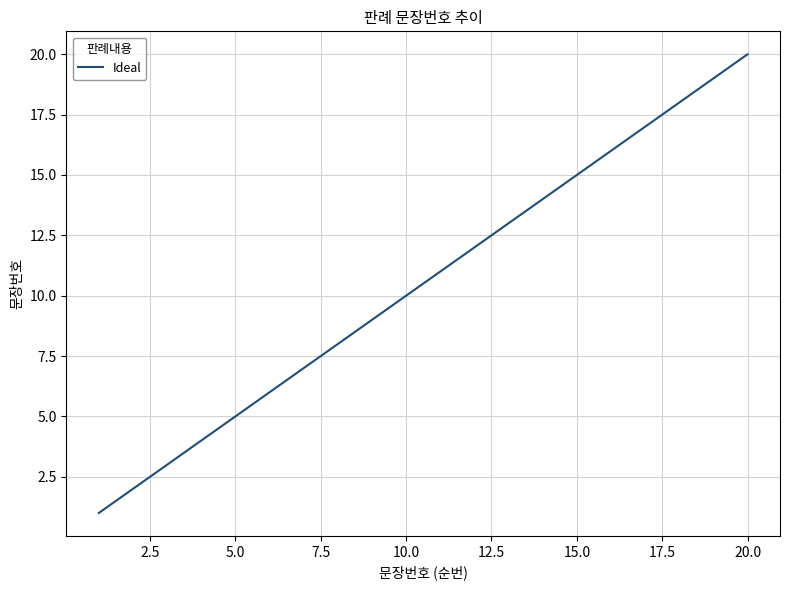

Reading right to left, transcribe all the data shown in this chart.

20	19	18	17	16	15	14	13	12	11	10	9	8	7	6	5	4	3	2	1